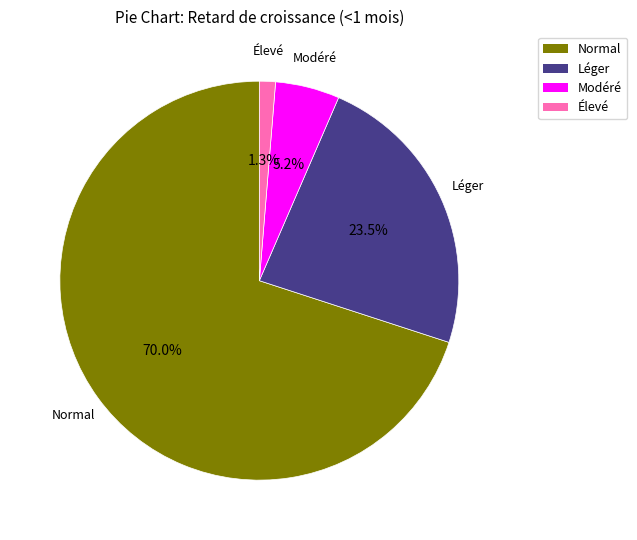

Does any single category account for the majority?

Yes